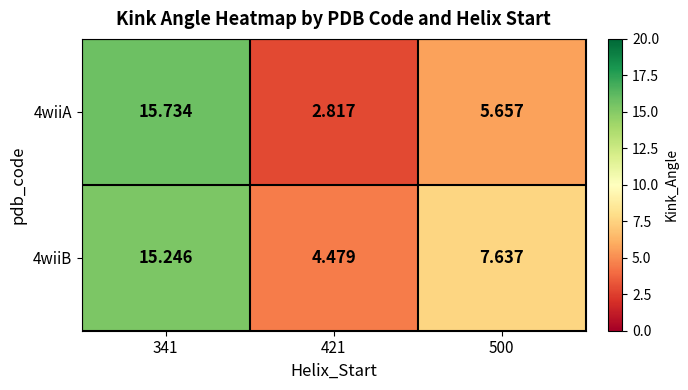

Is the value of 4wiiB at 500 greater than the value of 4wiiA at 421?

Yes